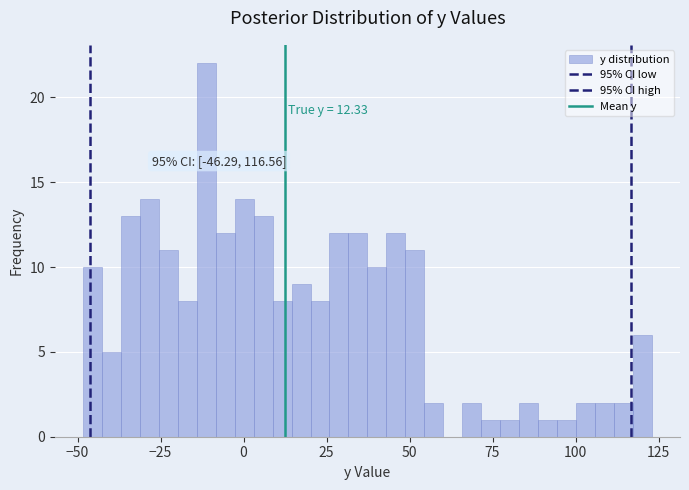

Read against the x-axis, roughly where is the centre of the tallest bar?

-10